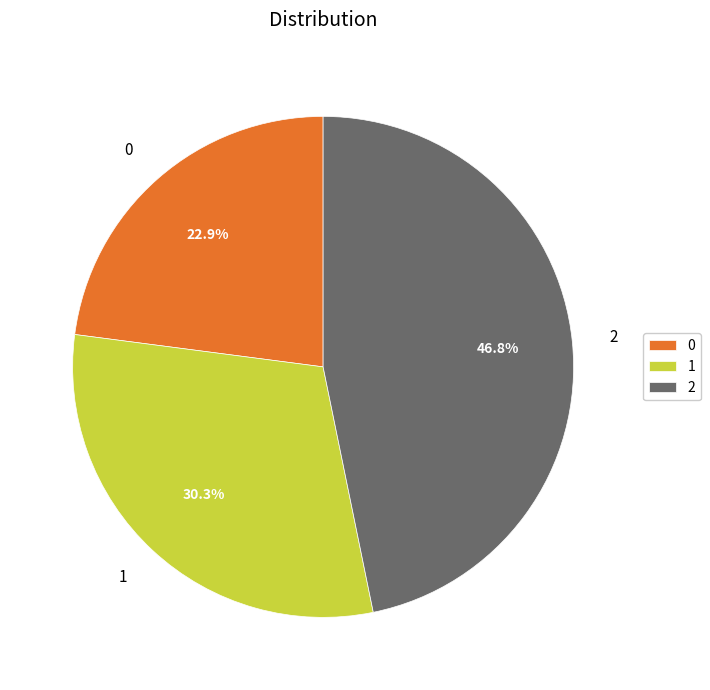

To the nearest percent, what portion does 2 represent?

47%